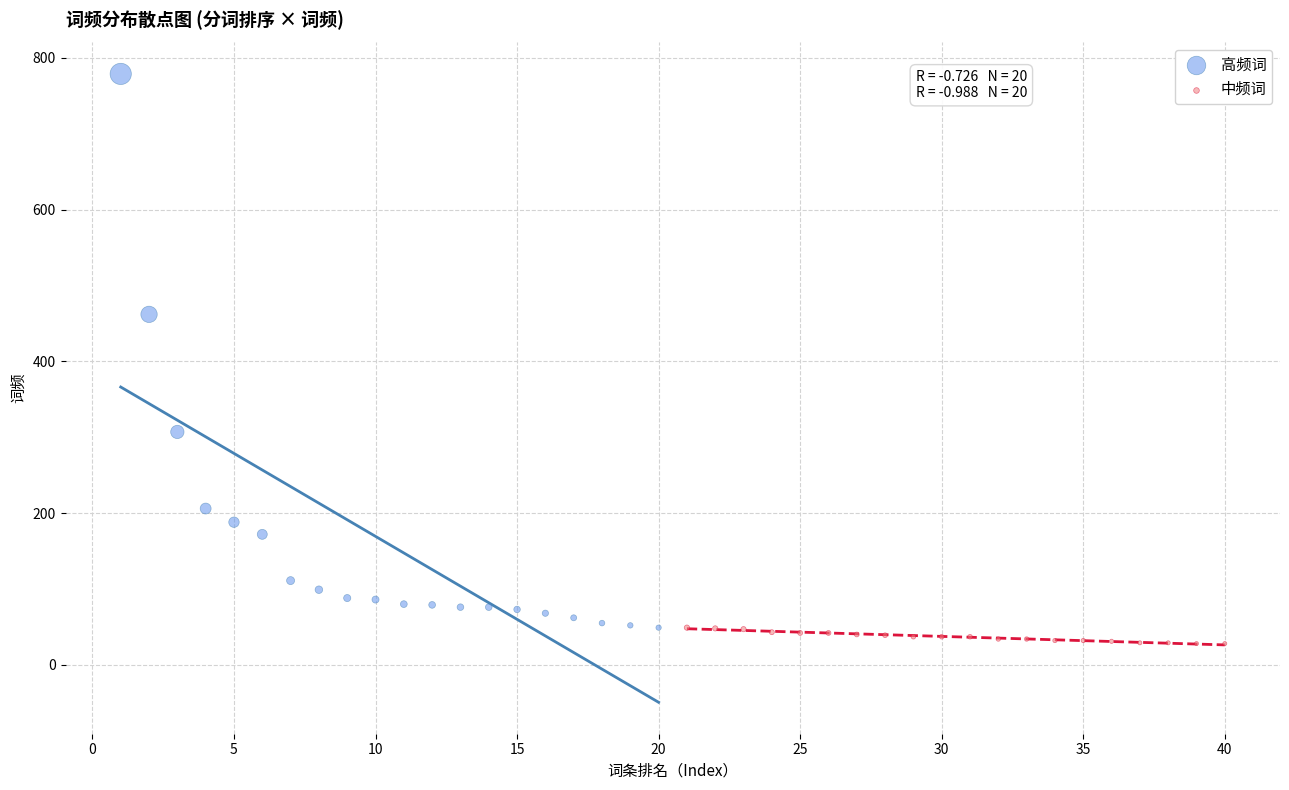

Which series reaches the minimum Y coordinate?

中频词